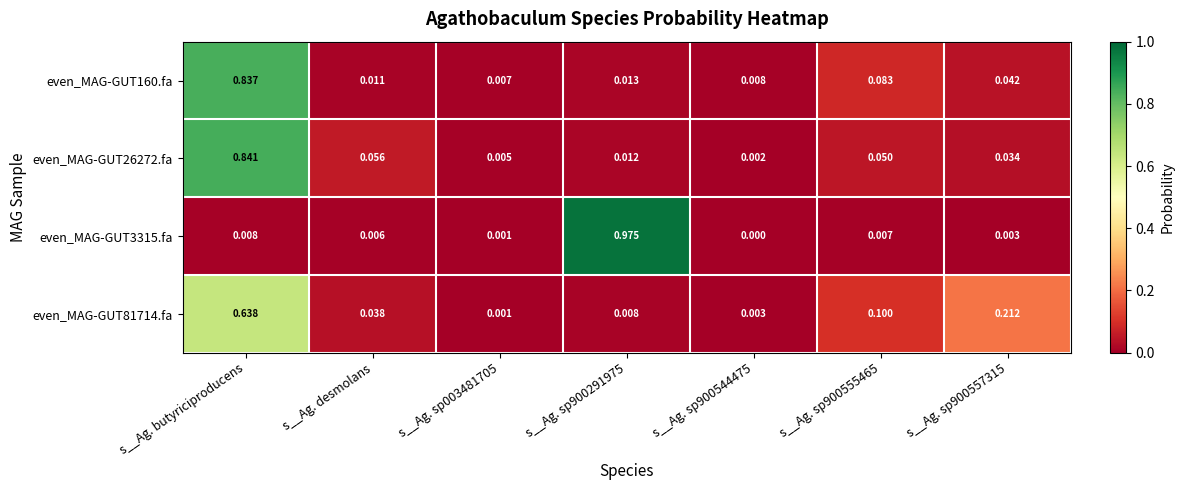

Is the value of even_MAG-GUT160.fa at s__Ag. sp900291975 greater than the value of even_MAG-GUT3315.fa at s__Ag. sp900557315?

Yes